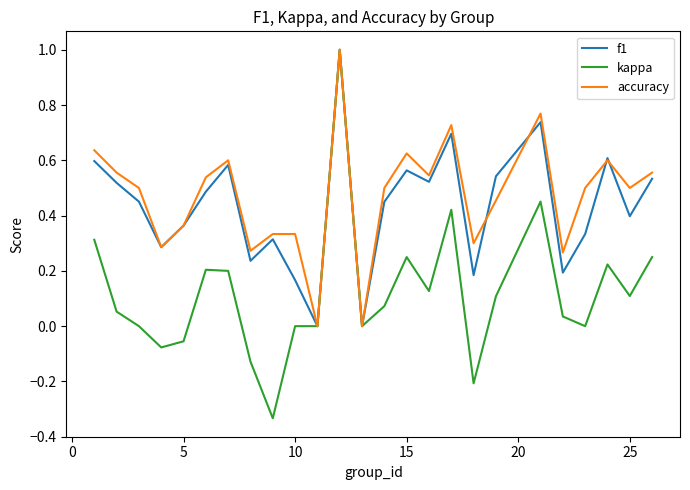

What is the maximum value shown in the chart?

1.0